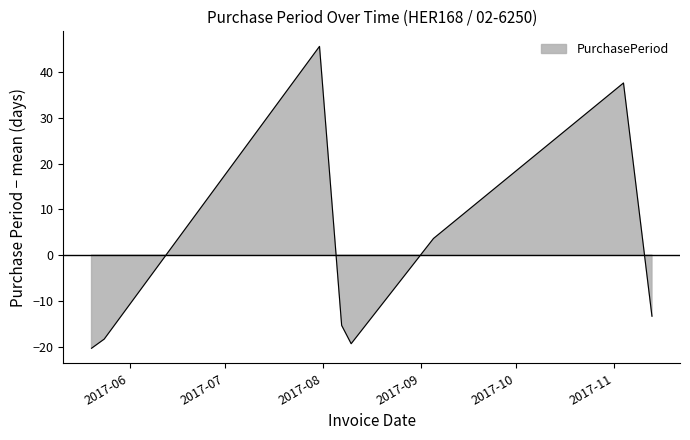

Reading right to left, extract all data points from this chart.

-13.4	37.6	3.6	-19.4	-15.4	45.6	-18.4	-20.4